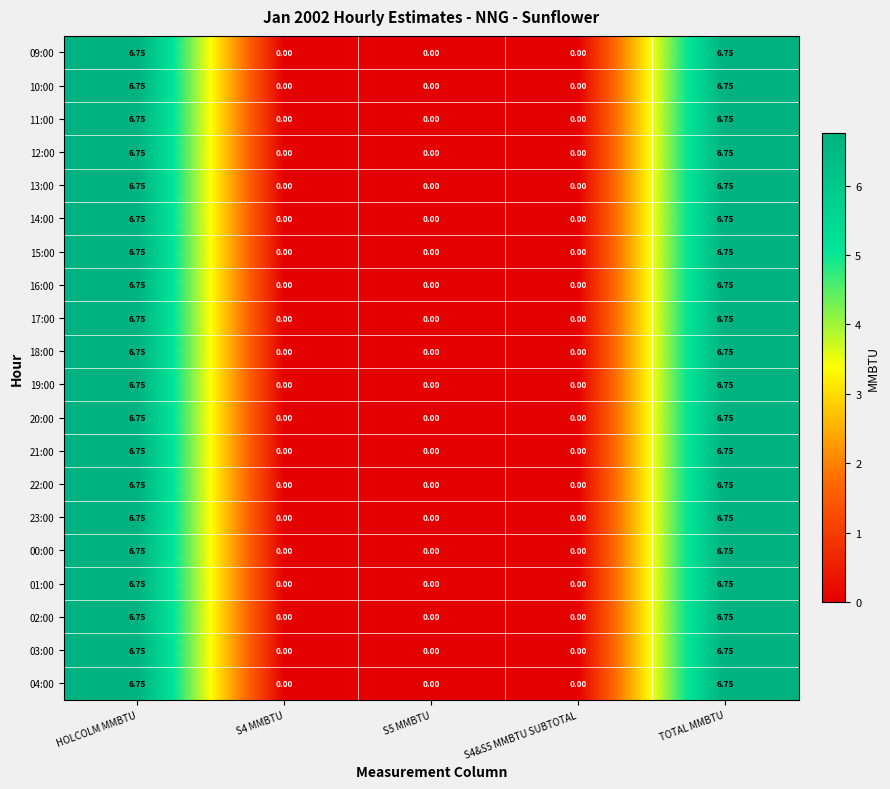

Is the value of 20:00 at HOLCOLM MMBTU greater than the value of 22:00 at S4 MMBTU?

Yes